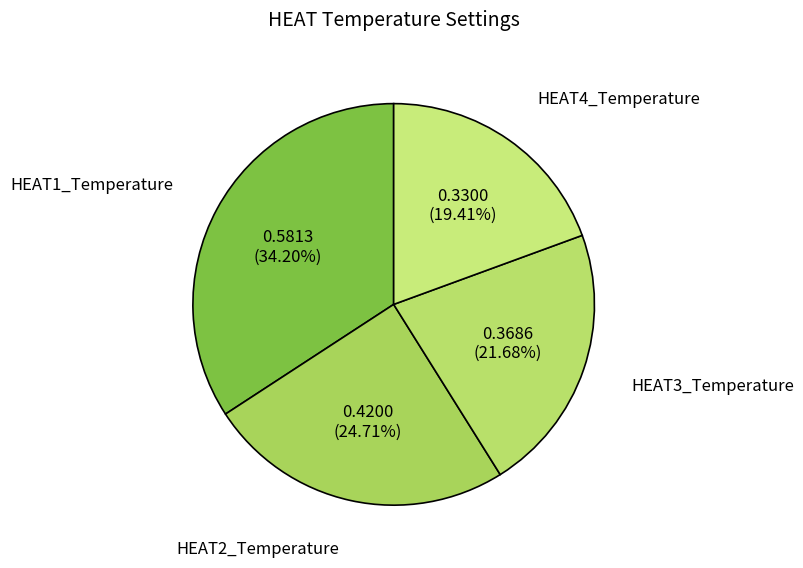

To the nearest percent, what percentage of the pie is HEAT3_Temperature?

22%